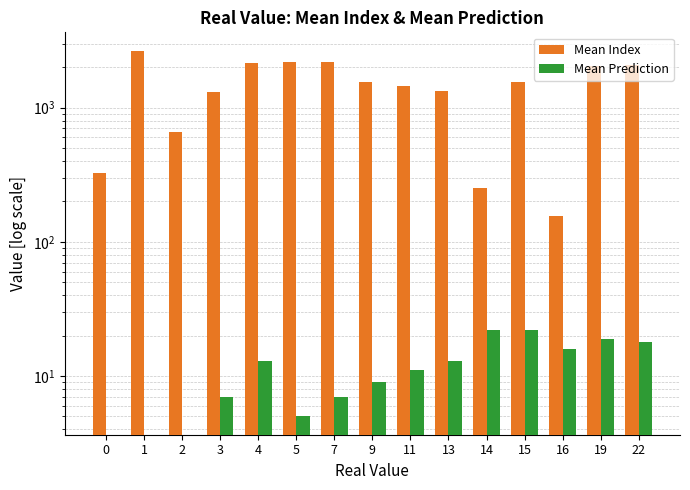

Reading left to right, extract all data points from this chart.

Mean Index: 0=326	1=2664	2=654	3=1310	4=2148	5=2189	7=2189	9=1554	11=1451	13=1330	14=250	15=1567	16=155	19=2029	22=2084
Mean Prediction: 0=0	1=0	2=0	3=7	4=13	5=5	7=7	9=9	11=11	13=13	14=22	15=22	16=16	19=19	22=18